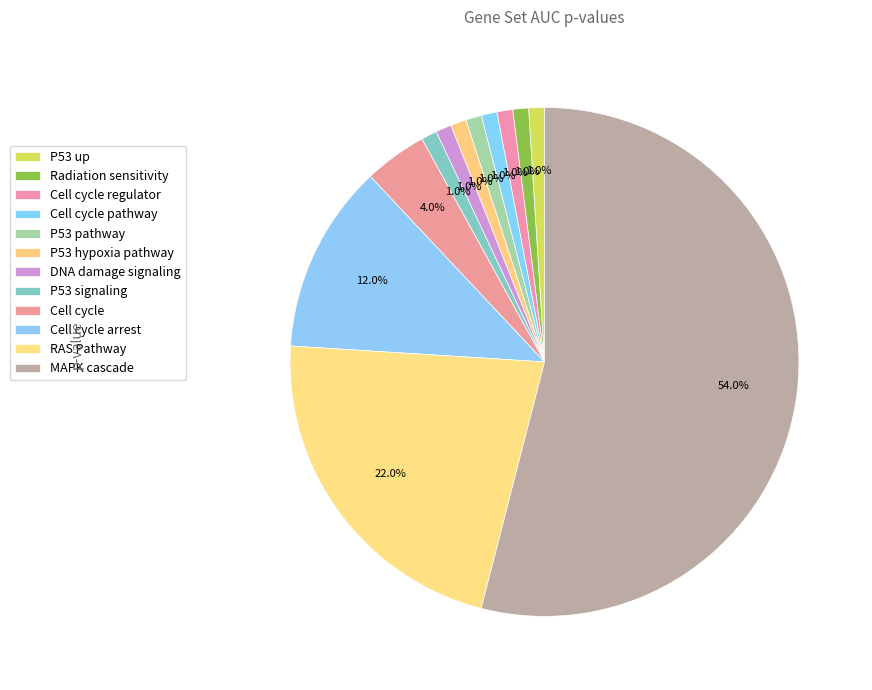

Which category has the biggest portion of the pie?

MAPK cascade